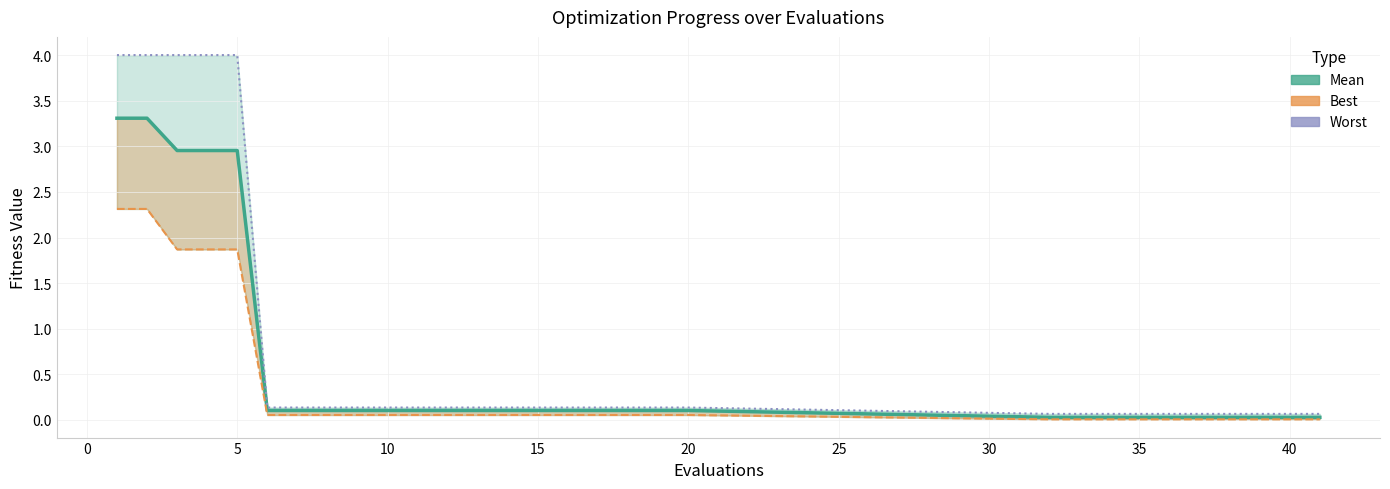

The worst (line) series shows 0.2 at 12. True or false?

False